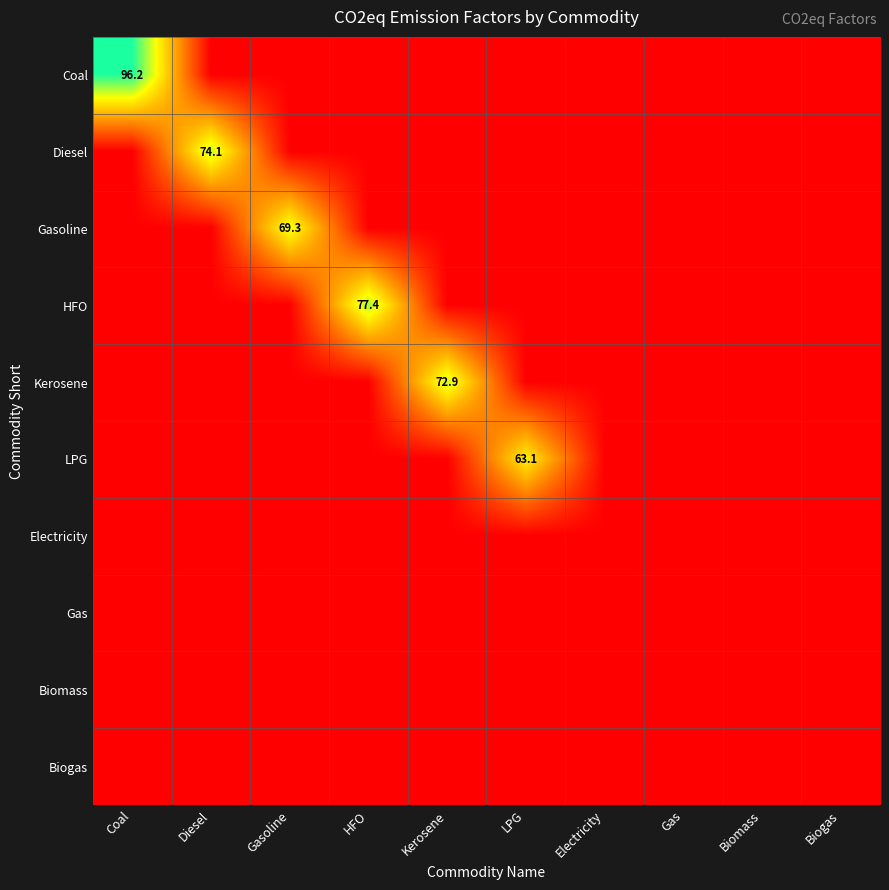

List the labels in order of Gas value, largest first.

Coal, Diesel, Gasoline, HFO, Kerosene, LPG, Electricity, Gas, Biomass, Biogas